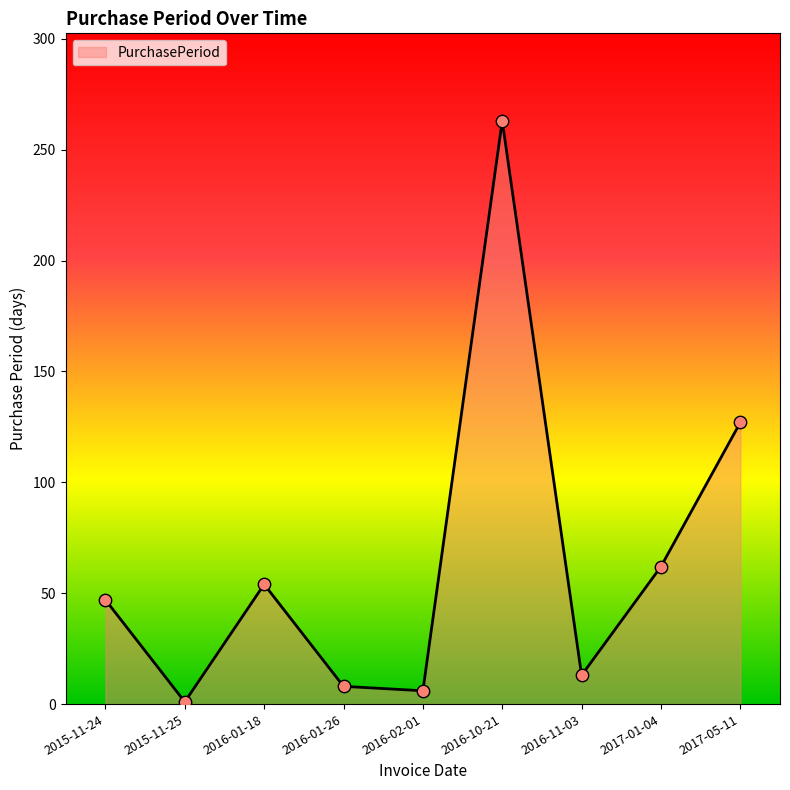

What is the change in value from 2015-11-25 to 2016-10-21?

+262